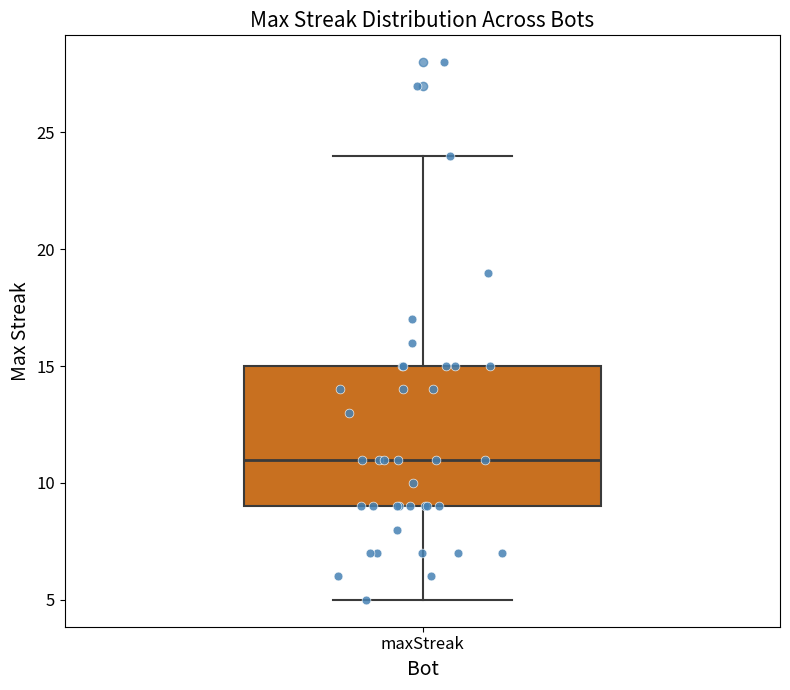

Transcribe this box plot: give where the median line is, the range the box spans, and where the two whiskers end, as read against the y-axis. The values are not printed on the chart, so give them approximately, as read against the axis.

median 11, box 9 to 15, whiskers 5 to 24